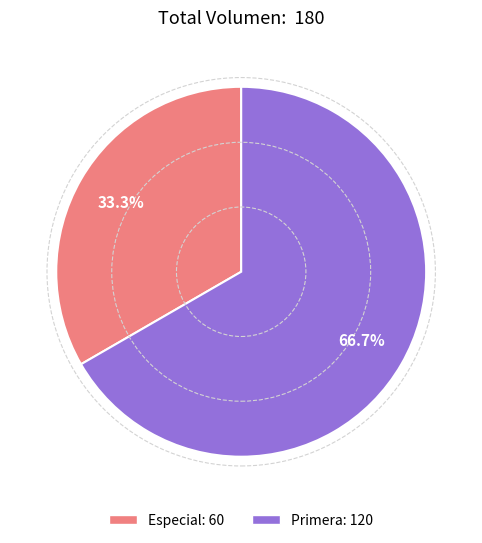

Do Primera and Especial together represent more than half of the pie?

Yes